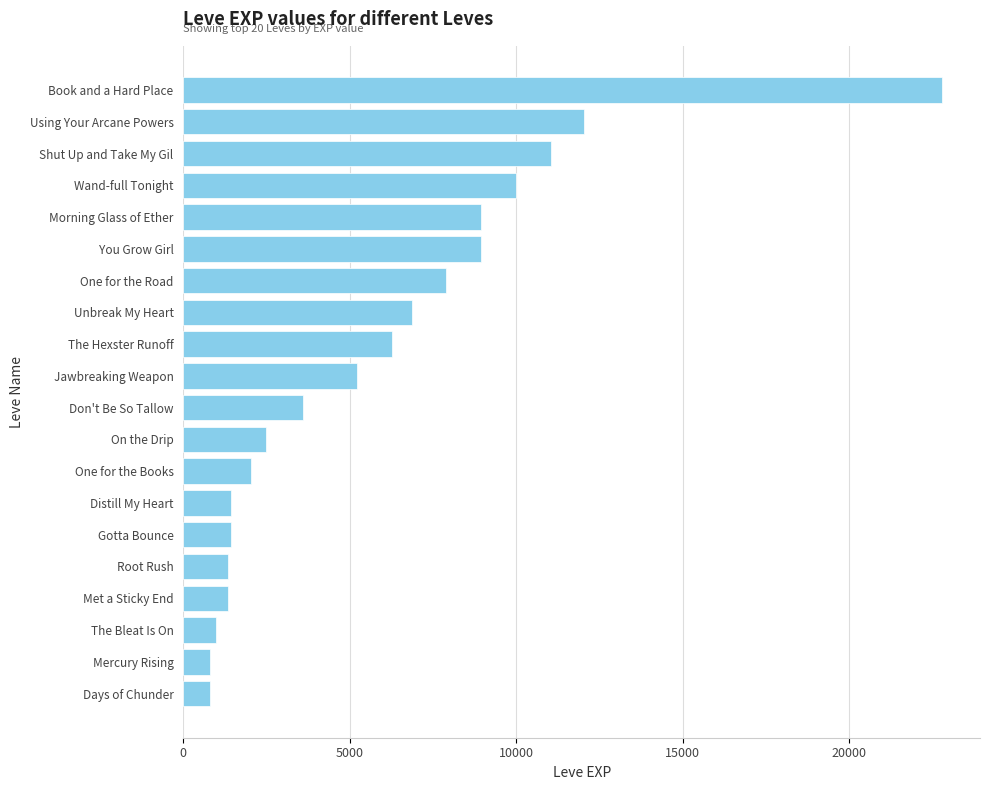

Does the chart contain any negative values?

No